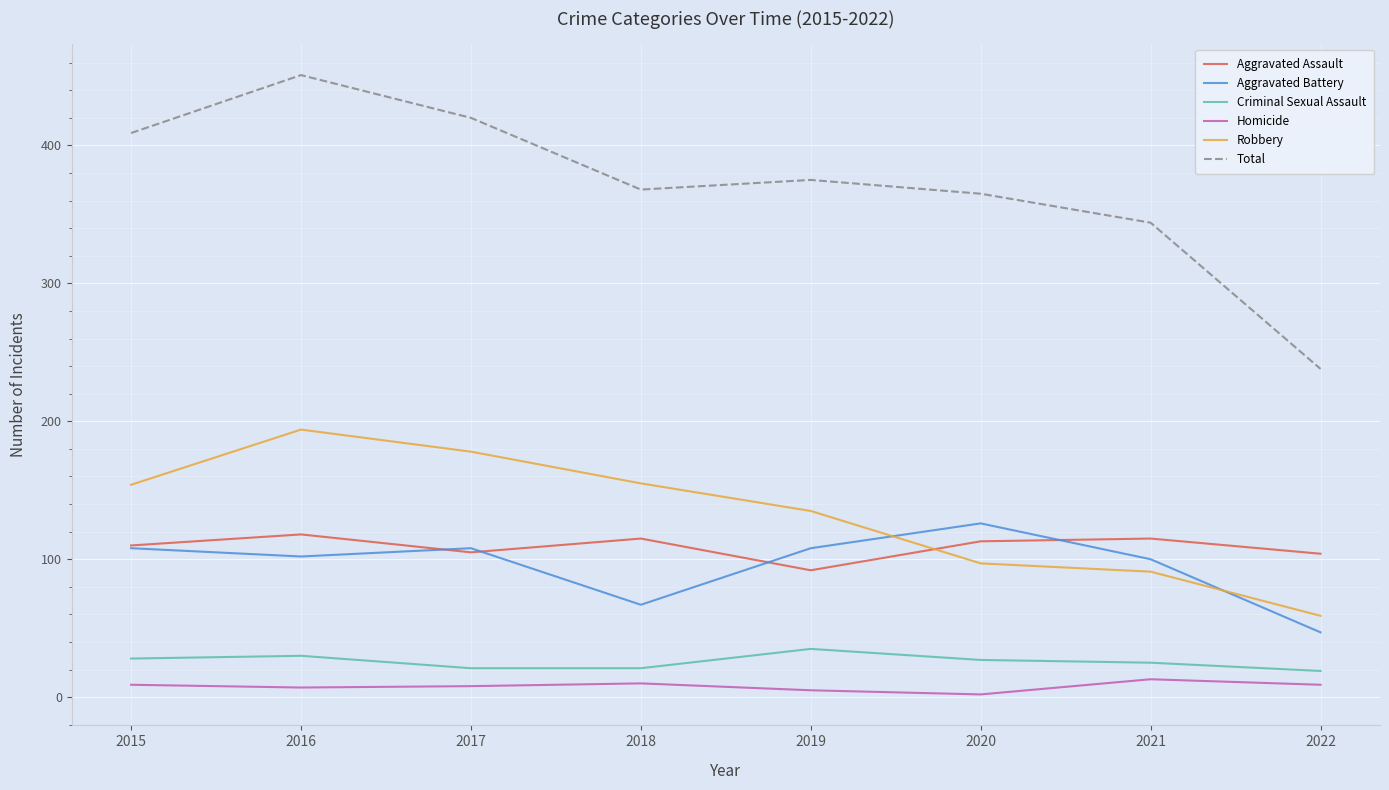

What is the spread (max minus min) of values at 2022?

229